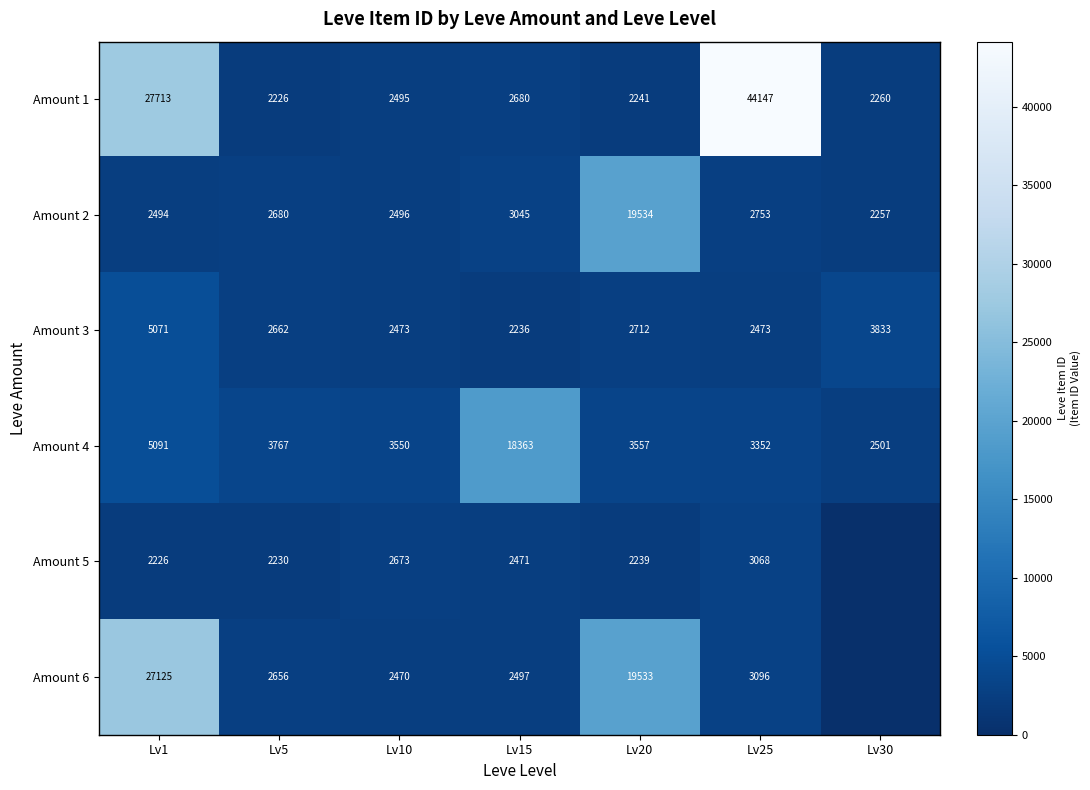

What is the average value of the Amount 1 series?

11966